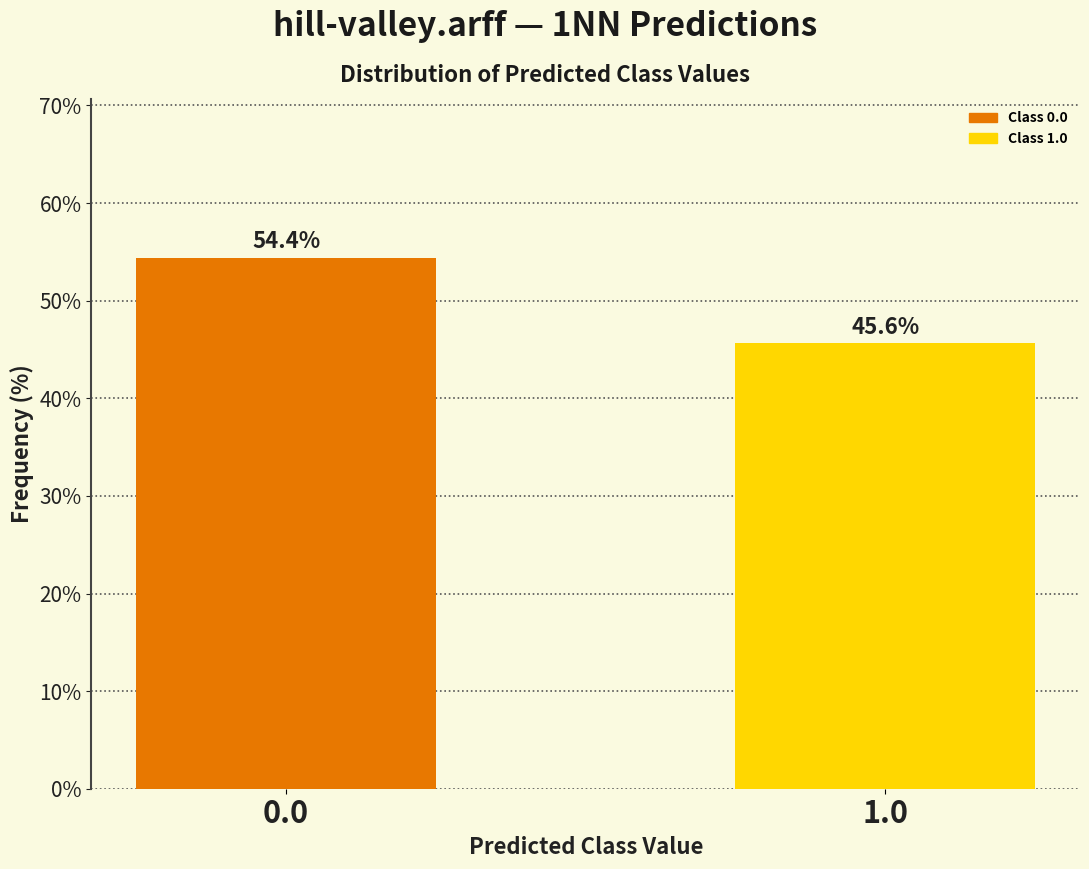

Reading left to right, transcribe all the data shown in this chart.

0.0=54.4	1.0=45.6